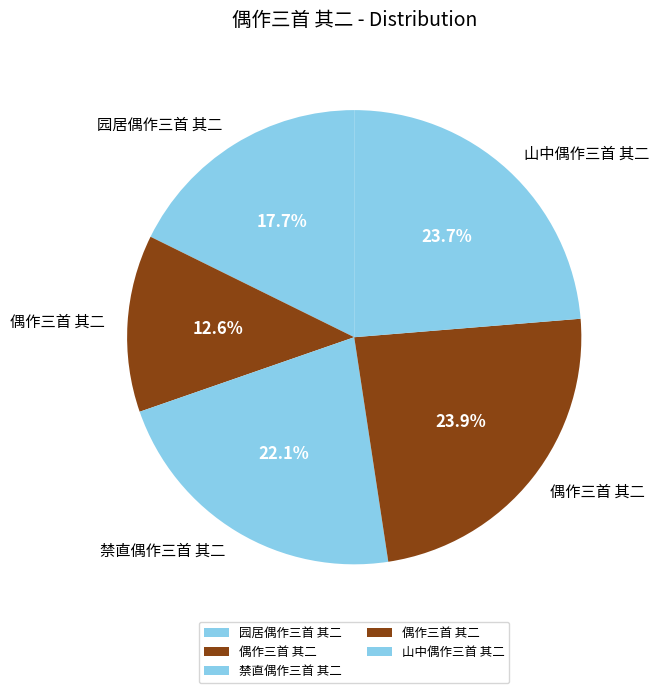

How many slices are in this pie chart?

5